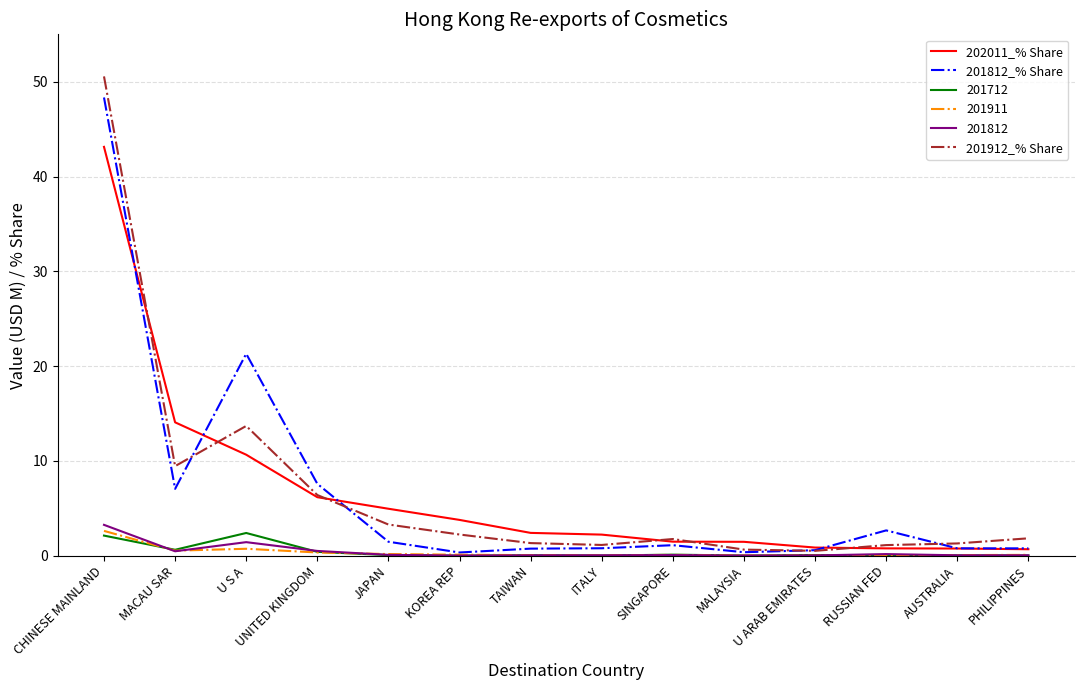

Where does the 201812_% Share series first go above 1?

CHINESE MAINLAND